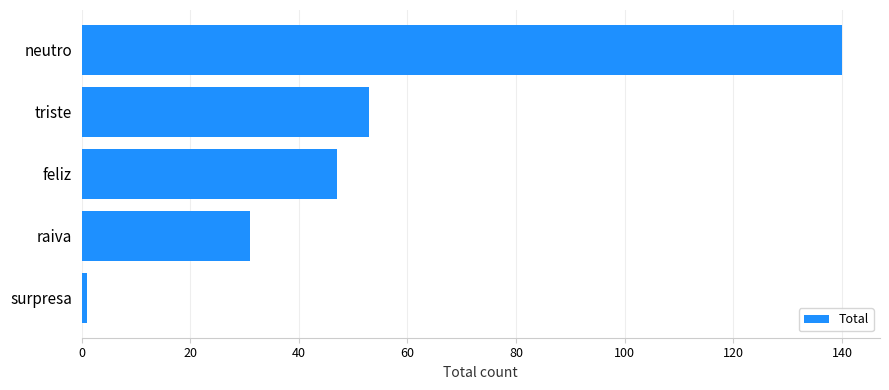

How many values are below 47?

2